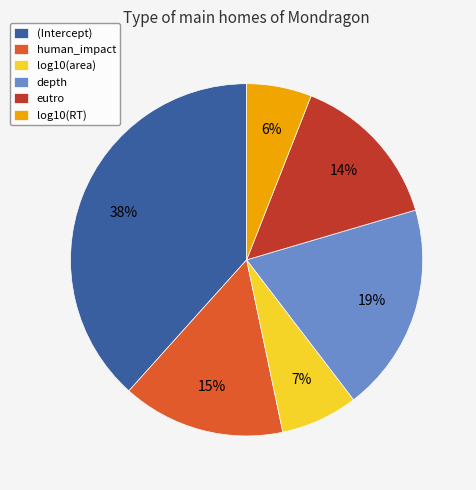

Combined, do log10(area) and human_impact account for over 50%?

No